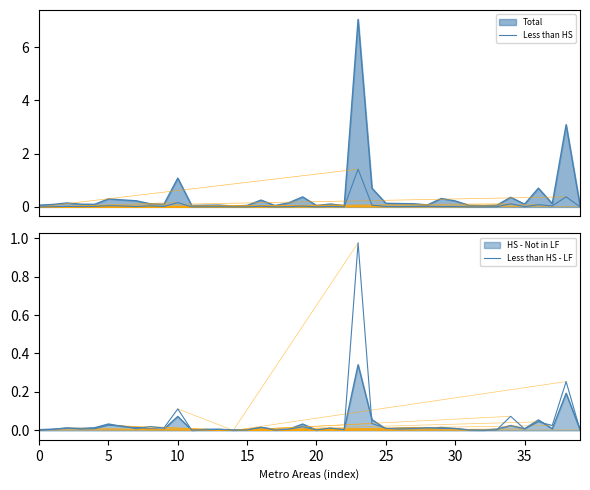

At which category does Less than HS - LF reach its first local valley?

15